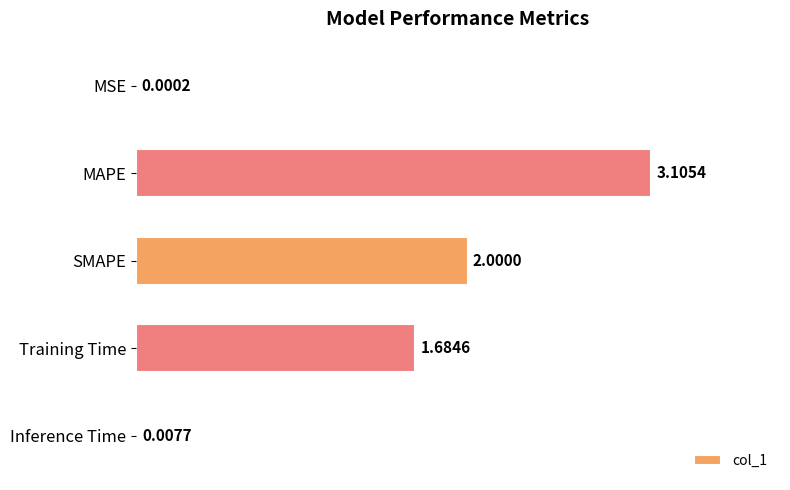

What is the sum of all values?

6.8